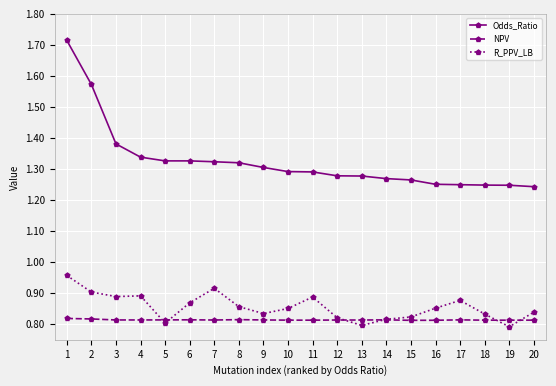

How many lines are shown in the chart?

3